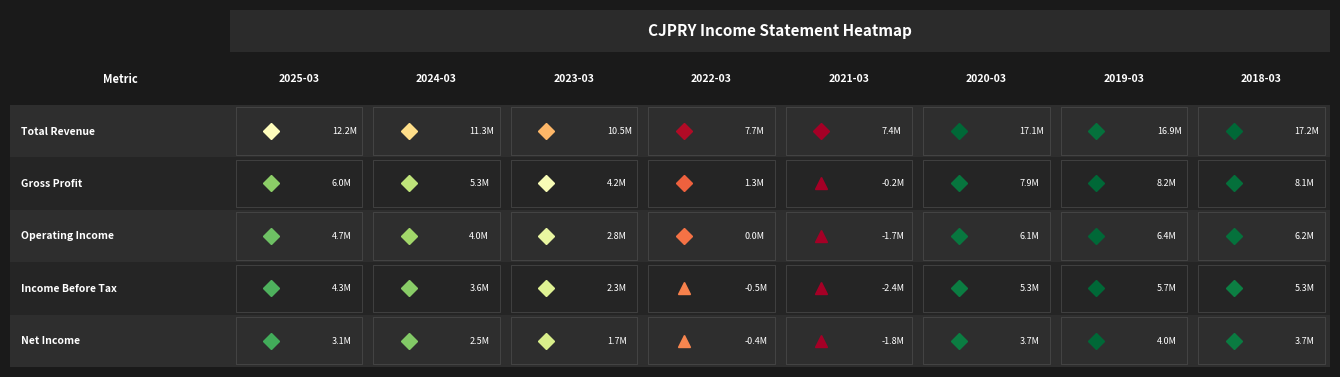

Read the Gross Profit value at 2018-03.

8053800